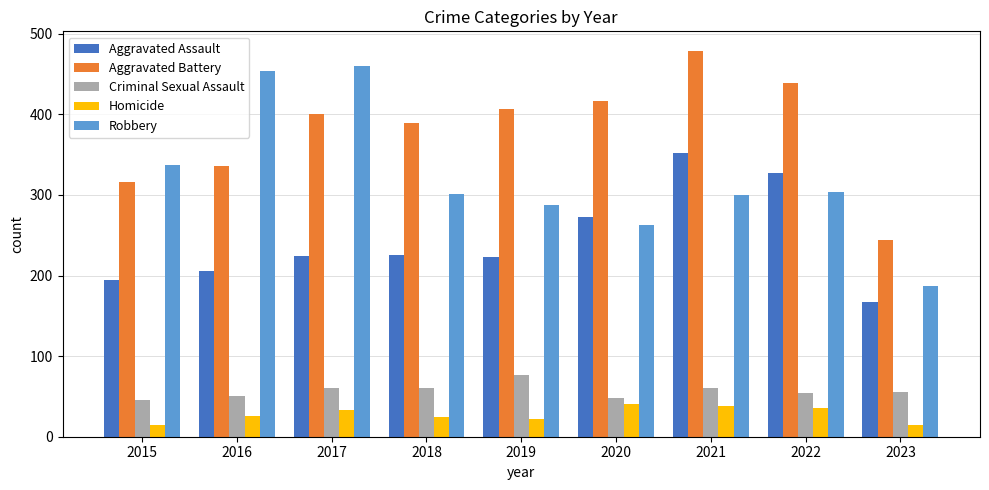

True or false: Aggravated Assault has a value of 187 at 2020.

False